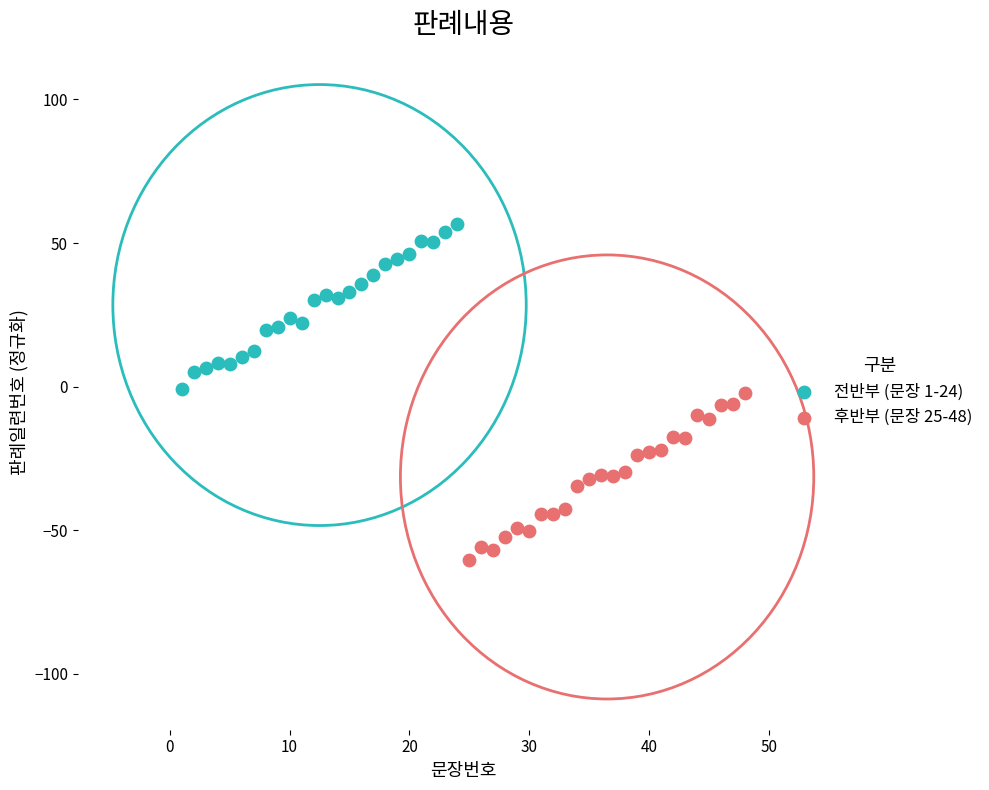

Which series reaches the minimum Y coordinate?

후반부 (문장 25-48)